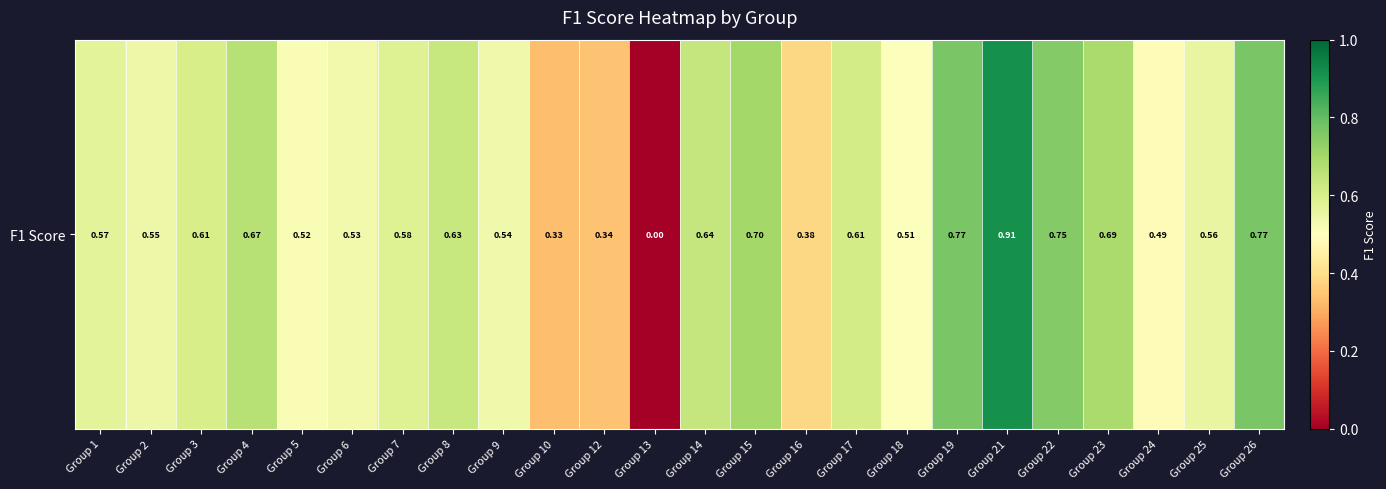

Which has a higher value, Group 19 or Group 15?

Group 19